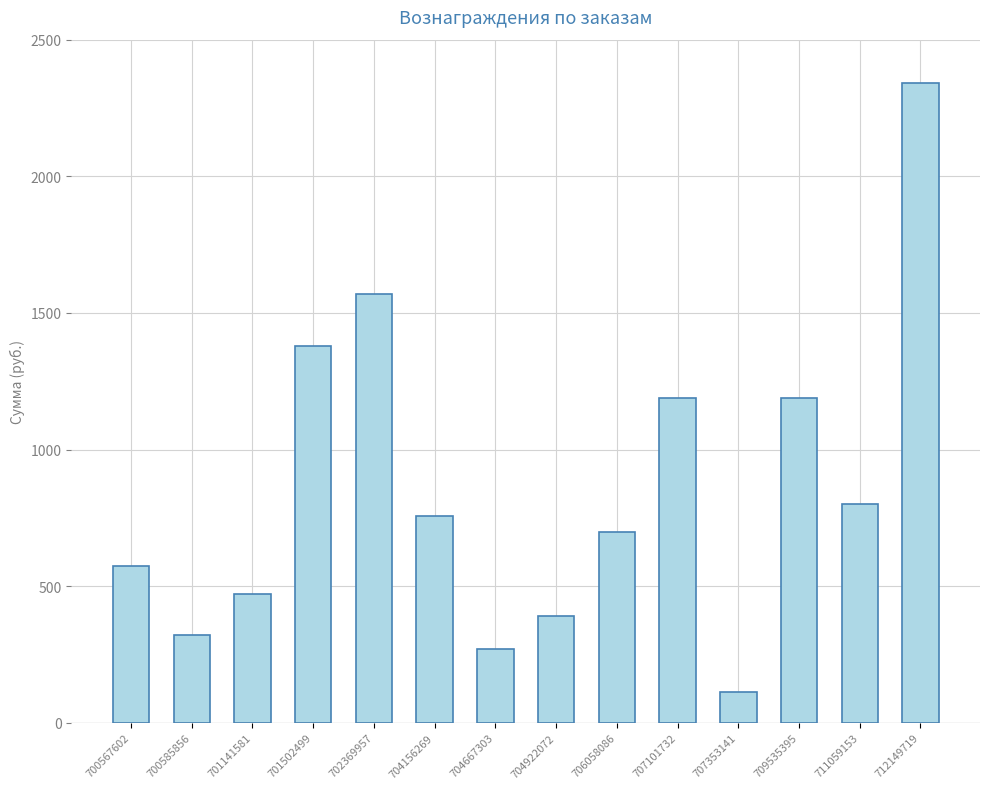

True or false: the data shows 755 at 704156269.

True